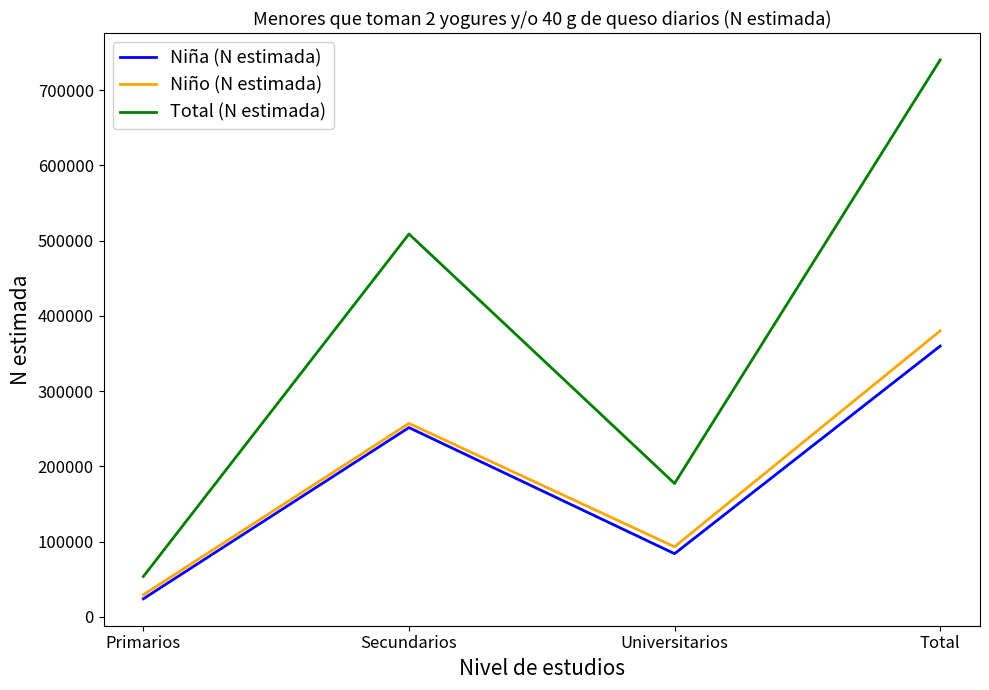

Which series has the largest range (max minus min)?

Total (N estimada)